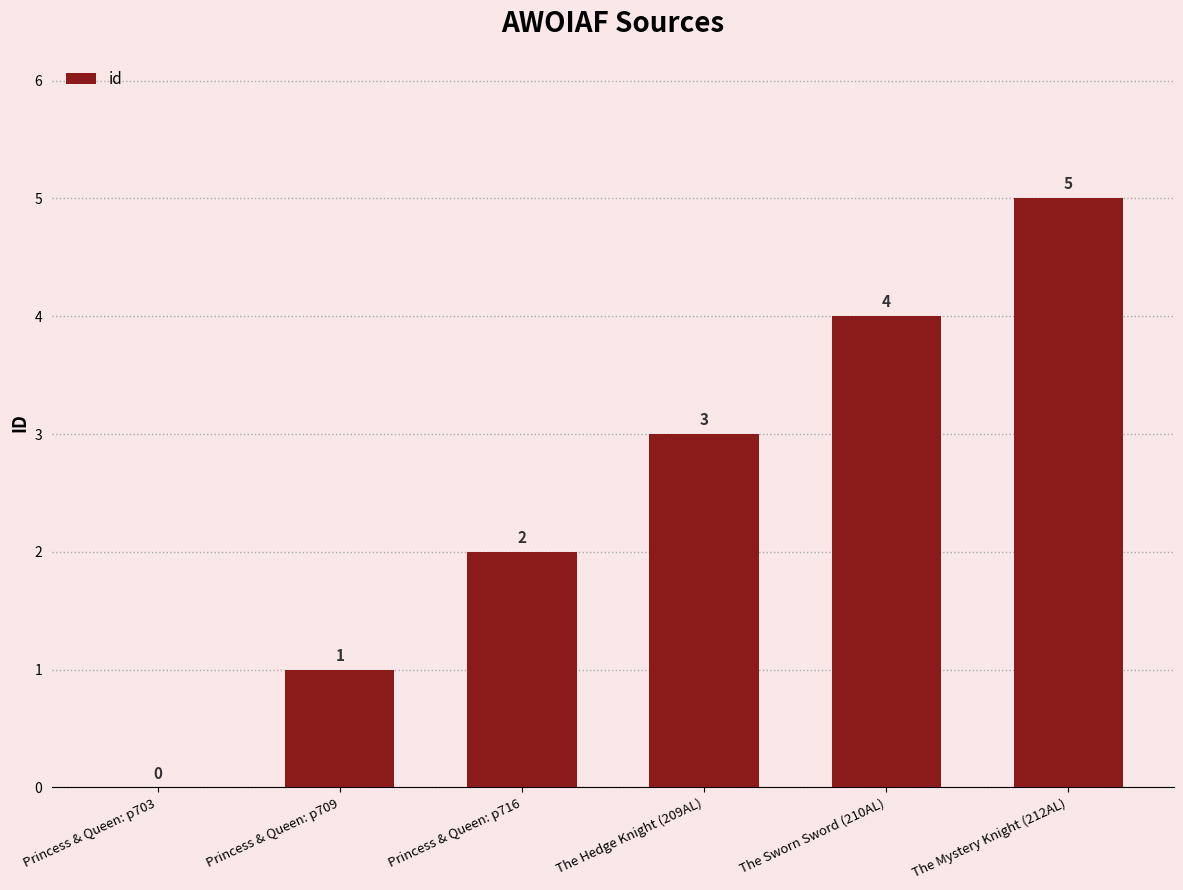

What is the sum of the values at Princess & Queen: p716 and The Hedge Knight (209AL)?

5